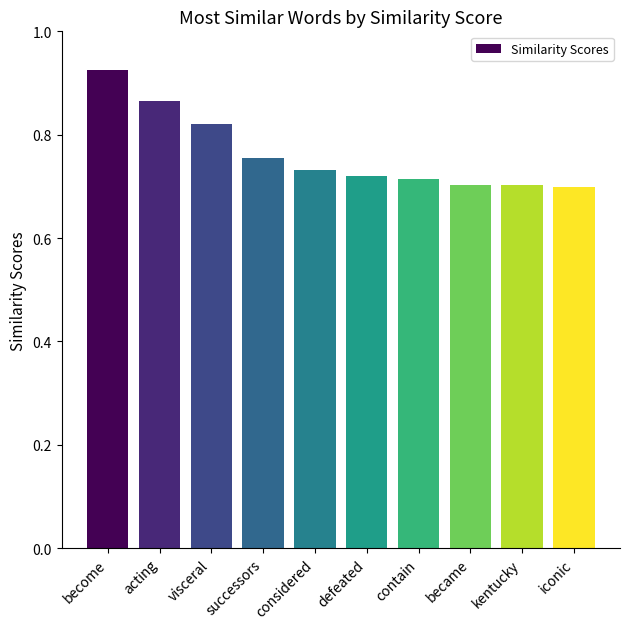

The value at successors is 0.3. True or false?

False